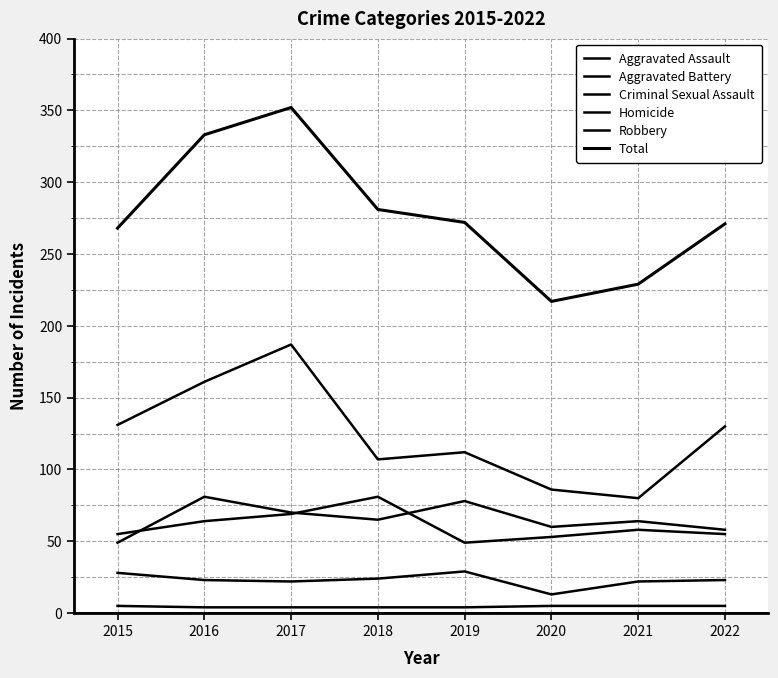

Is this an area chart (filled region under the line)?

No